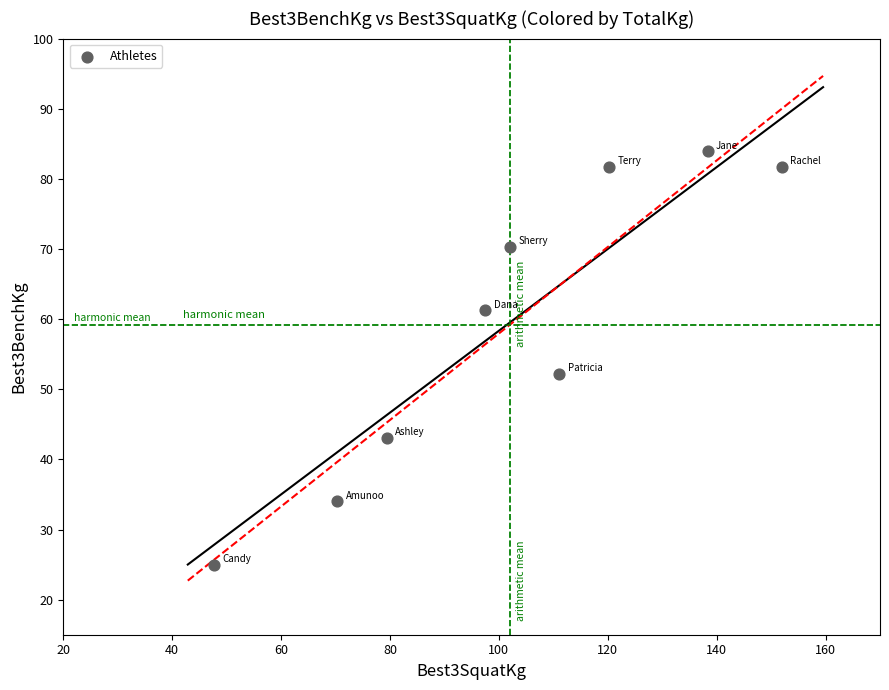

What Y value in the scatter plot is closest to 54?

52.2